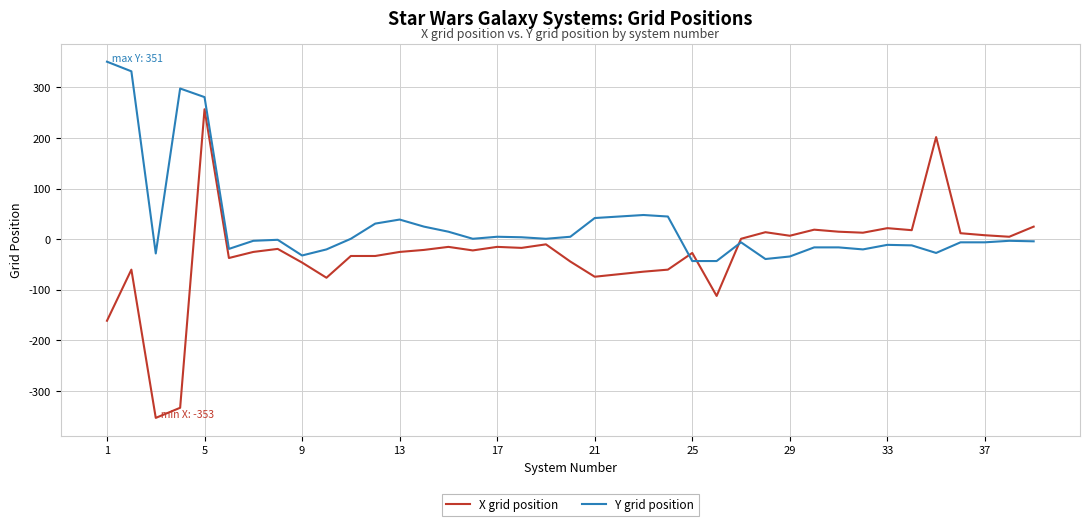

What is the maximum value shown in the chart?

351